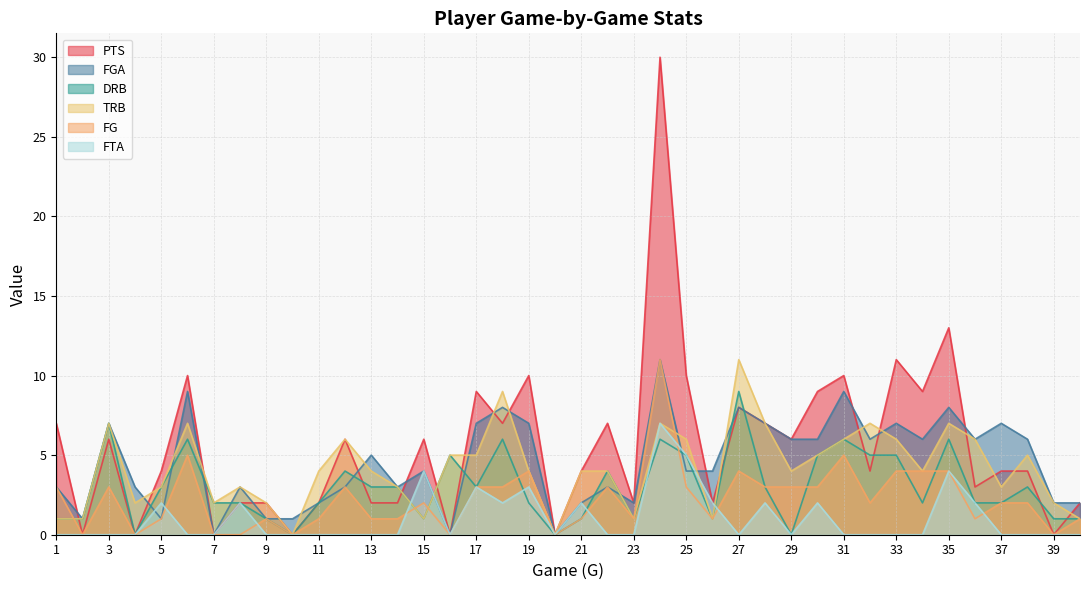

Rank the categories by PTS value from lowest to highest.

2, 4, 7, 10, 16, 20, 39, 8, 9, 11, 13, 14, 23, 26, 40, 36, 5, 21, 32, 37, 38, 3, 12, 15, 29, 1, 18, 22, 28, 27, 17, 30, 34, 6, 19, 25, 31, 33, 35, 24